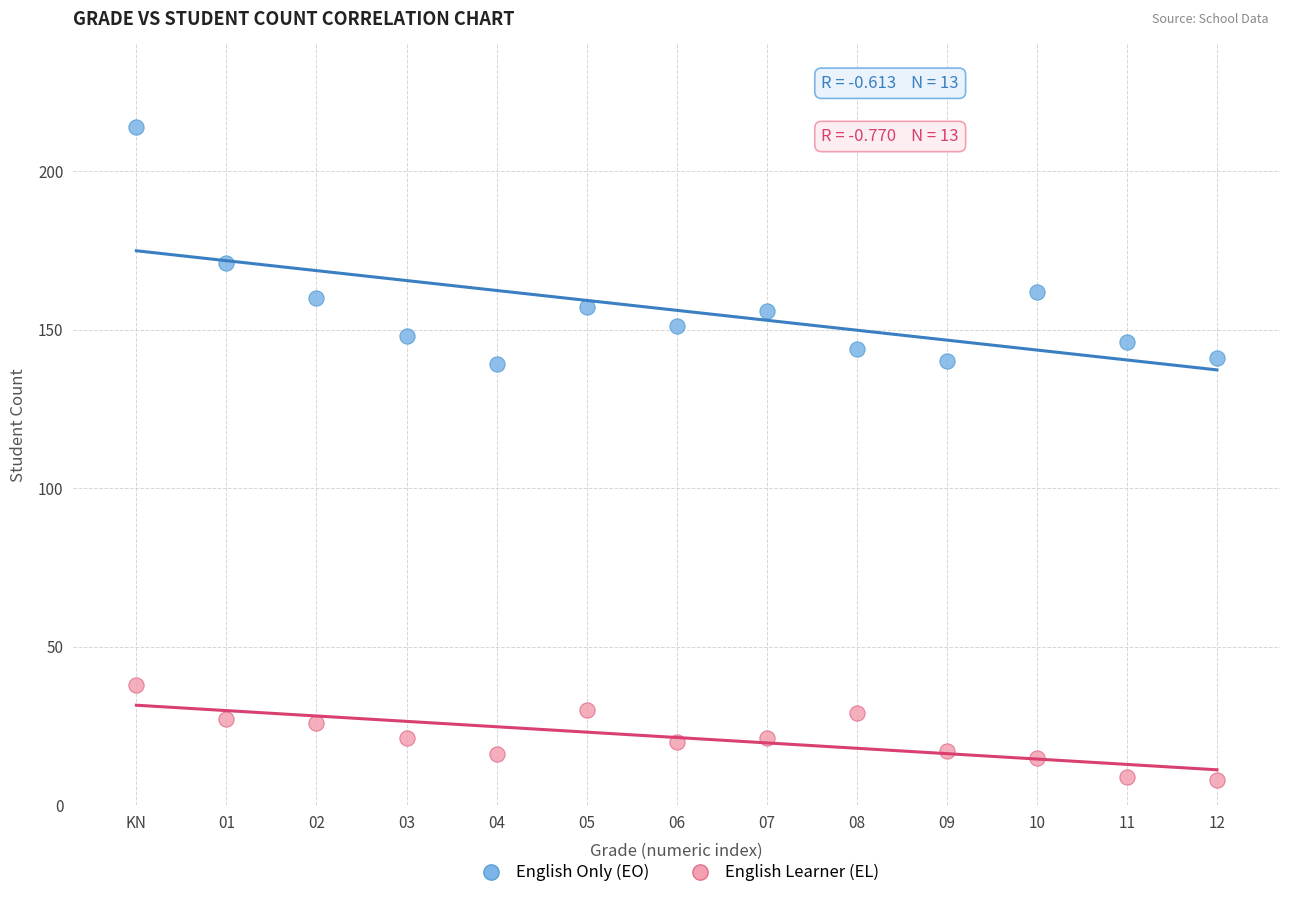

What are all the series names shown in the legend?

English Only (EO), English Learner (EL)